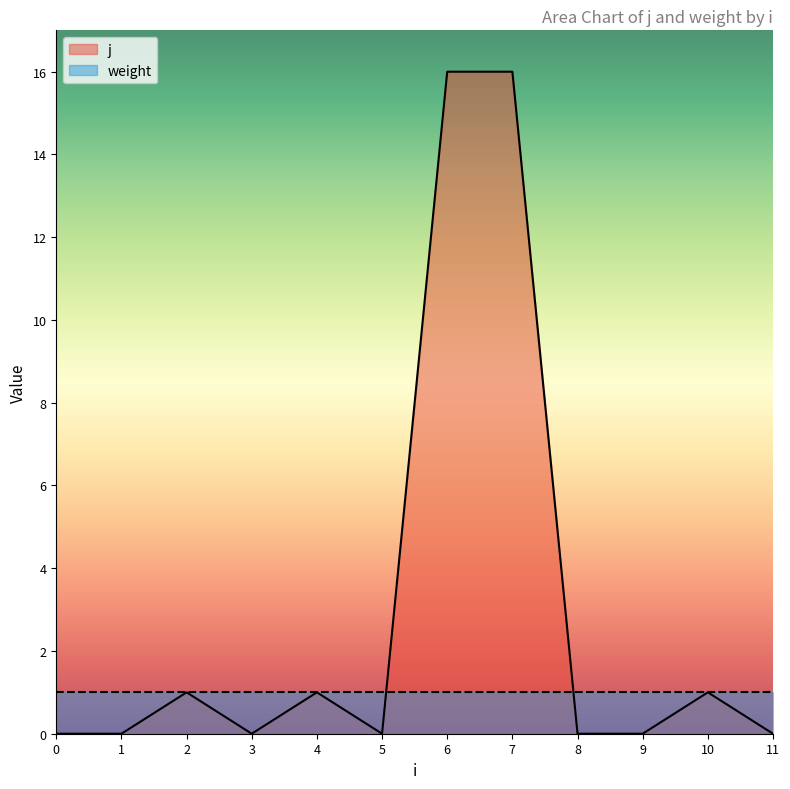

What is the difference between the values at 3 and 7?

16